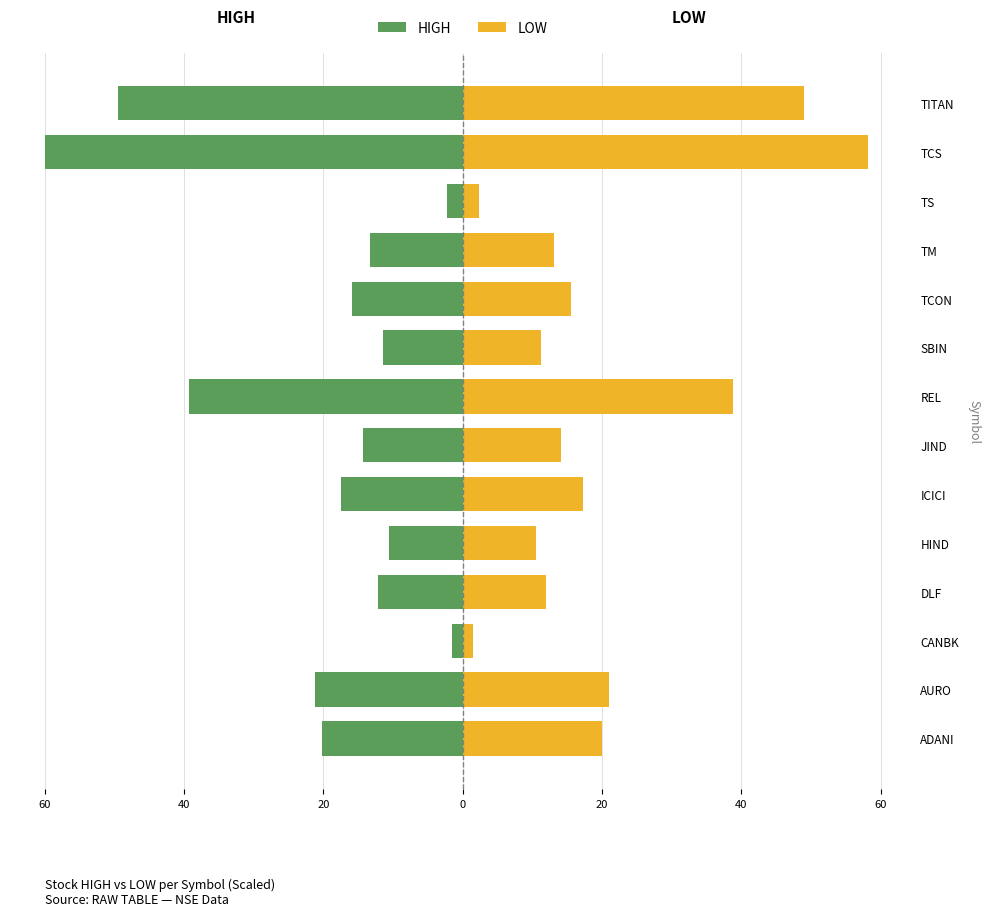

Which series has the widest spread of values?

HIGH